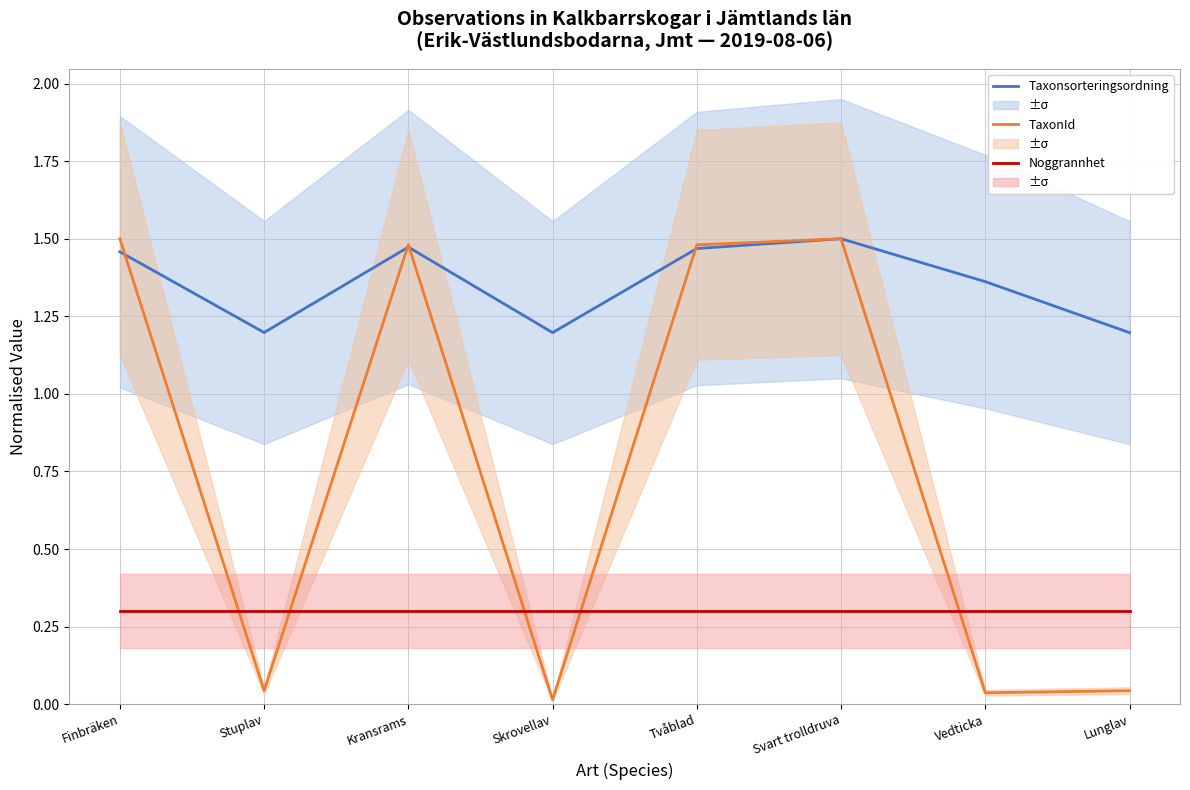

How many series are shown in this chart?

3